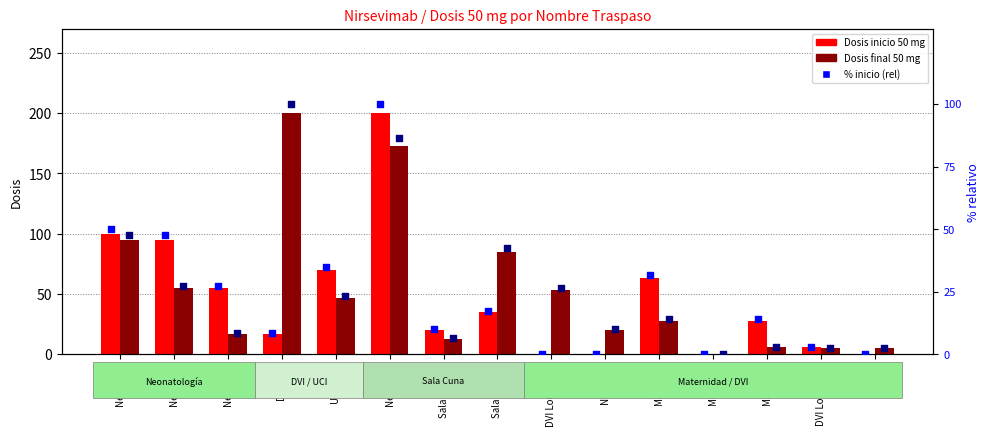

What is the total value across all series at Sala Cuna 1?

49.5